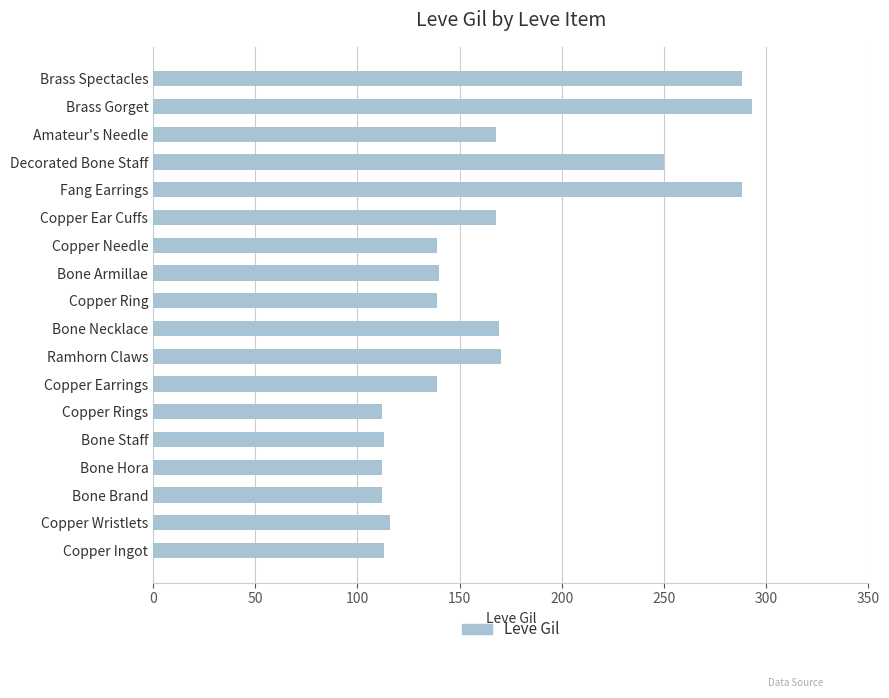

The value at Bone Necklace is 101. True or false?

False